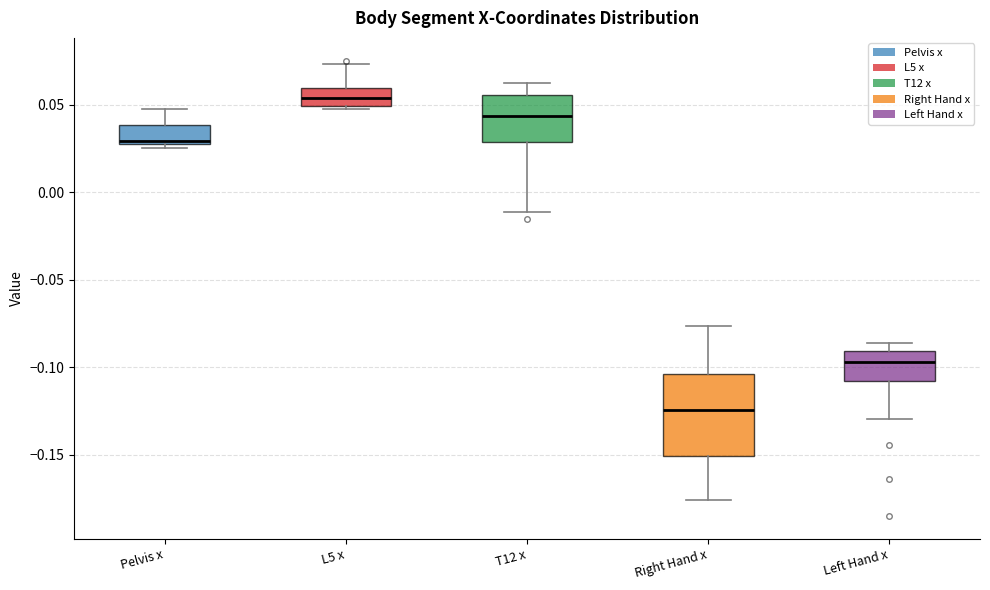

Reading left to right, read every box against the y-axis: the position of its median line, the range the box covers, and the ends of its whiskers. The values are not printed on the chart, so give them approximately, as read against the axis.

Pelvis x: median 0.030 (just above the box's lower edge), box 0.030 to 0.040, whiskers 0.025 to 0.045
L5 x: median 0.055, box 0.050 to 0.060, whiskers 0.050 (just below the box's lower edge) to 0.075
T12 x: median 0.045, box 0.030 to 0.055, whiskers -0.010 to 0.065
Right Hand x: median -0.125, box -0.150 to -0.105, whiskers -0.175 to -0.075
Left Hand x: median -0.095, box -0.110 to -0.090, whiskers -0.130 to -0.085